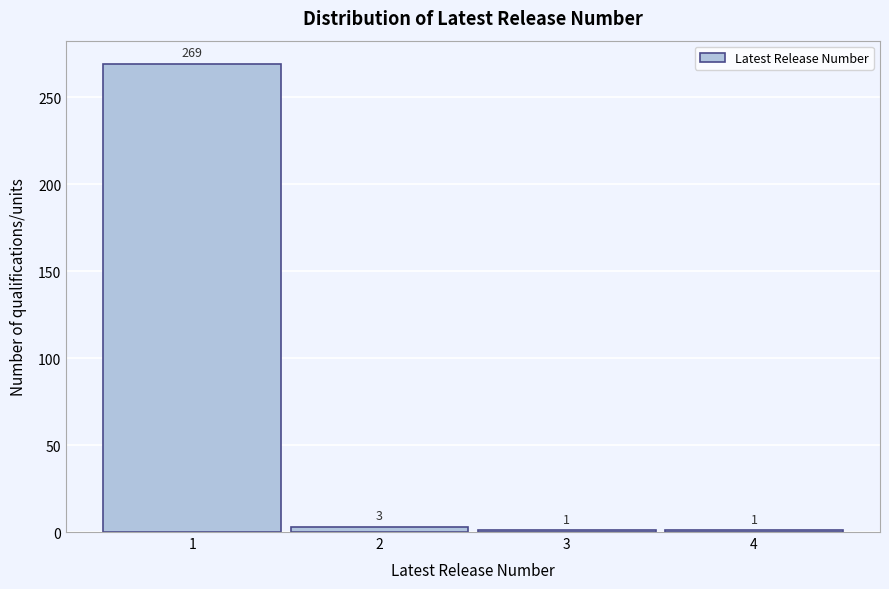

Reading left to right, transcribe this chart: for each bar, give the range it covers on the x-axis and its height.

0.5 to 1.5: 269
1.5 to 2.5: 3
2.5 to 3.5: 1
3.5 to 4.5: 1